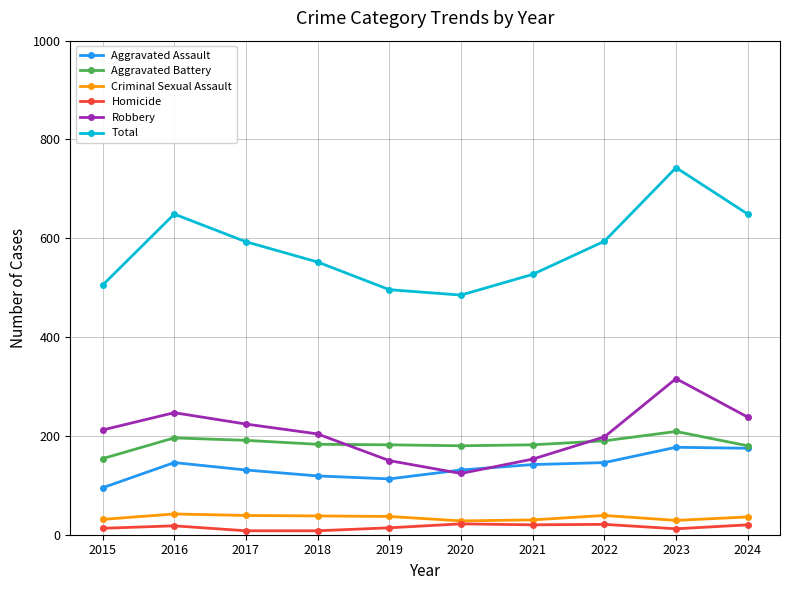

What is the difference between the maximum and minimum values in the Robbery series?

192